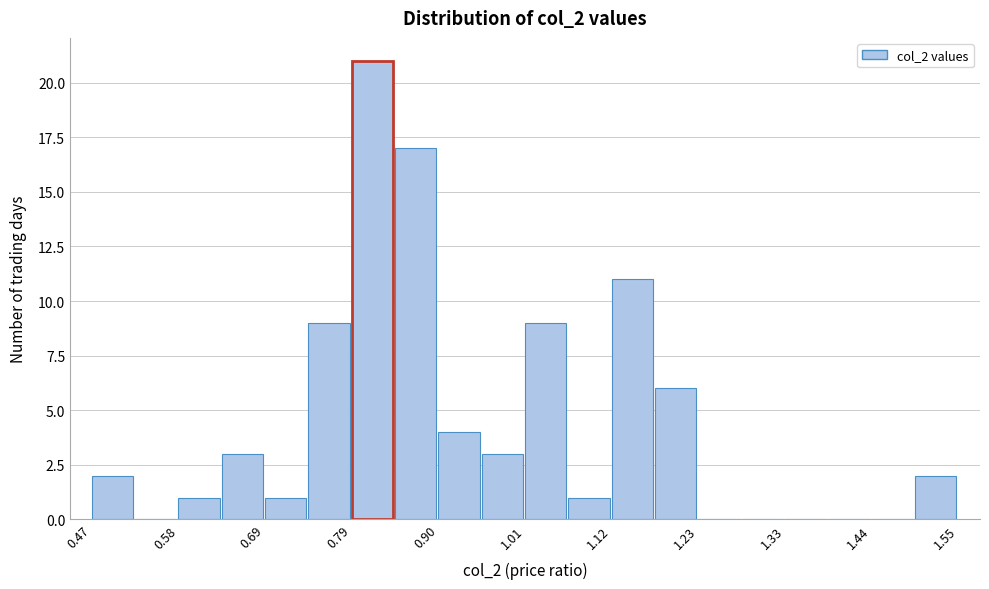

Around what value on the x-axis is the tallest bar? Give the approximate position of its centre, as read against the axis.

0.82